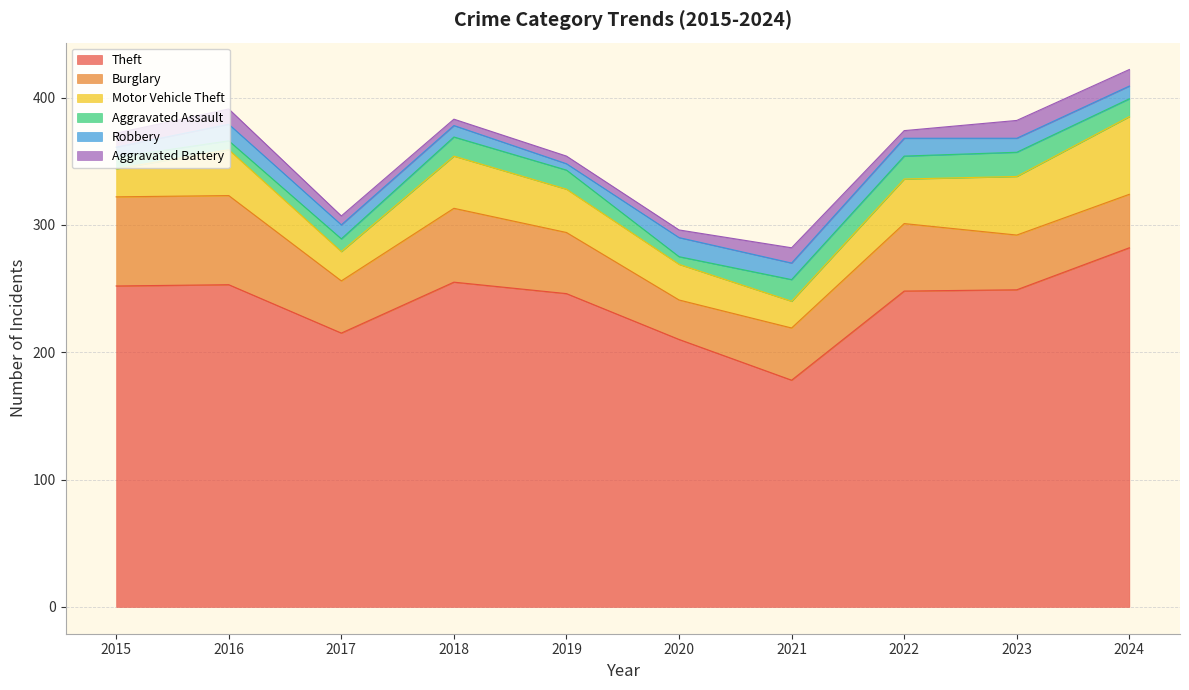

What are all the series names shown in the legend?

Theft, Burglary, Motor Vehicle Theft, Aggravated Assault, Robbery, Aggravated Battery